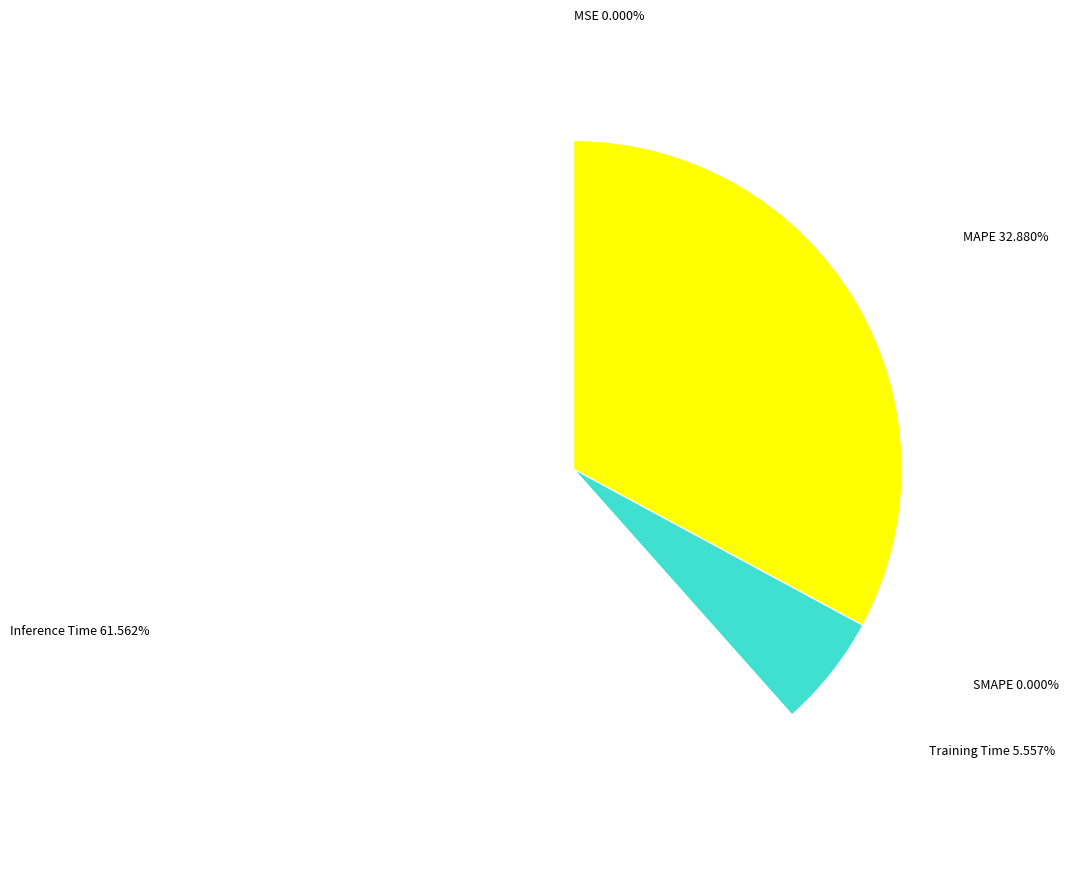

Is there any slice that represents more than half of the pie?

Yes